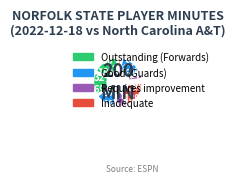

How many segments does this pie chart have?

9